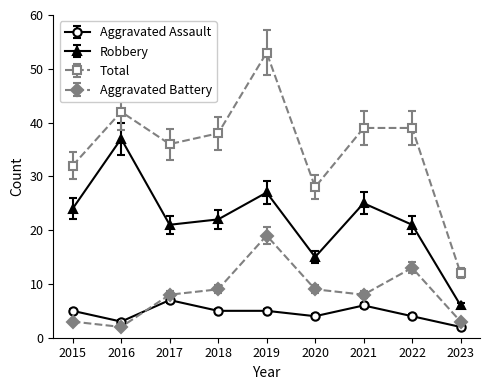

True or false: Total has a value of 55.7 at 2021.

False